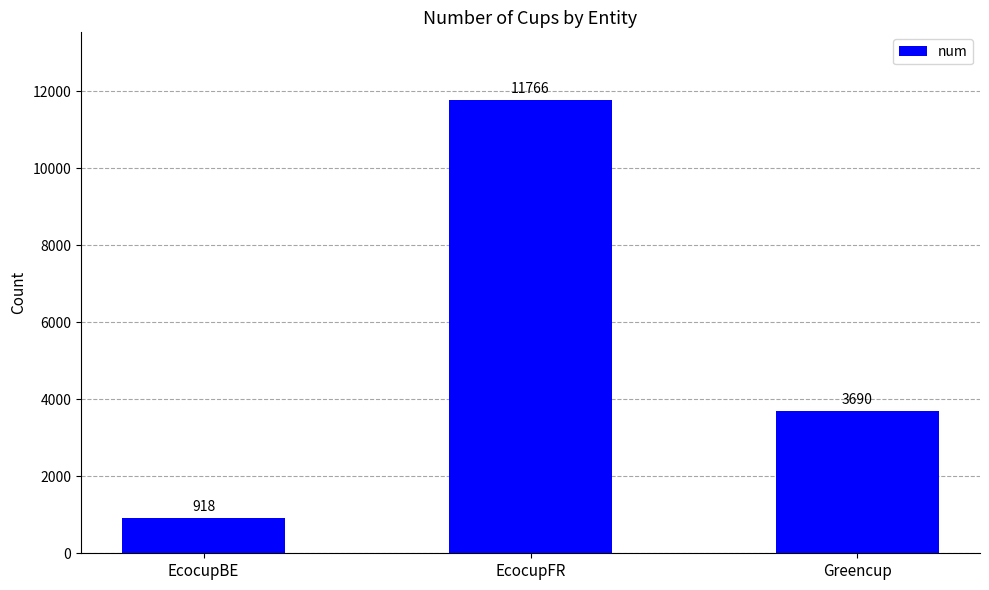

What position from the right is Greencup?

1